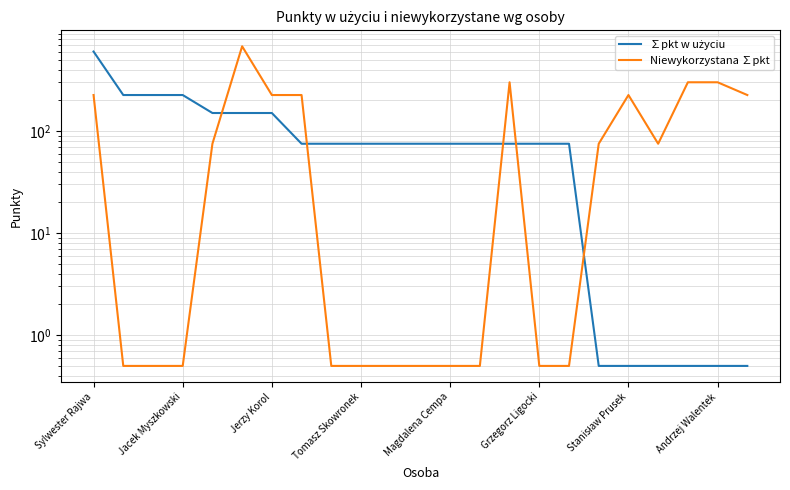

Does the chart have visible grid lines?

Yes